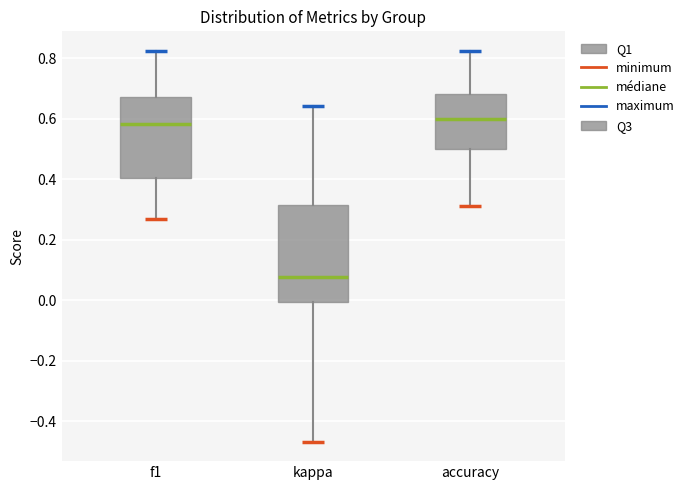

Where does the upper whisker of the box for f1 end on the y-axis? The values are not printed on the chart, so give them approximately, as read against the axis.

0.82